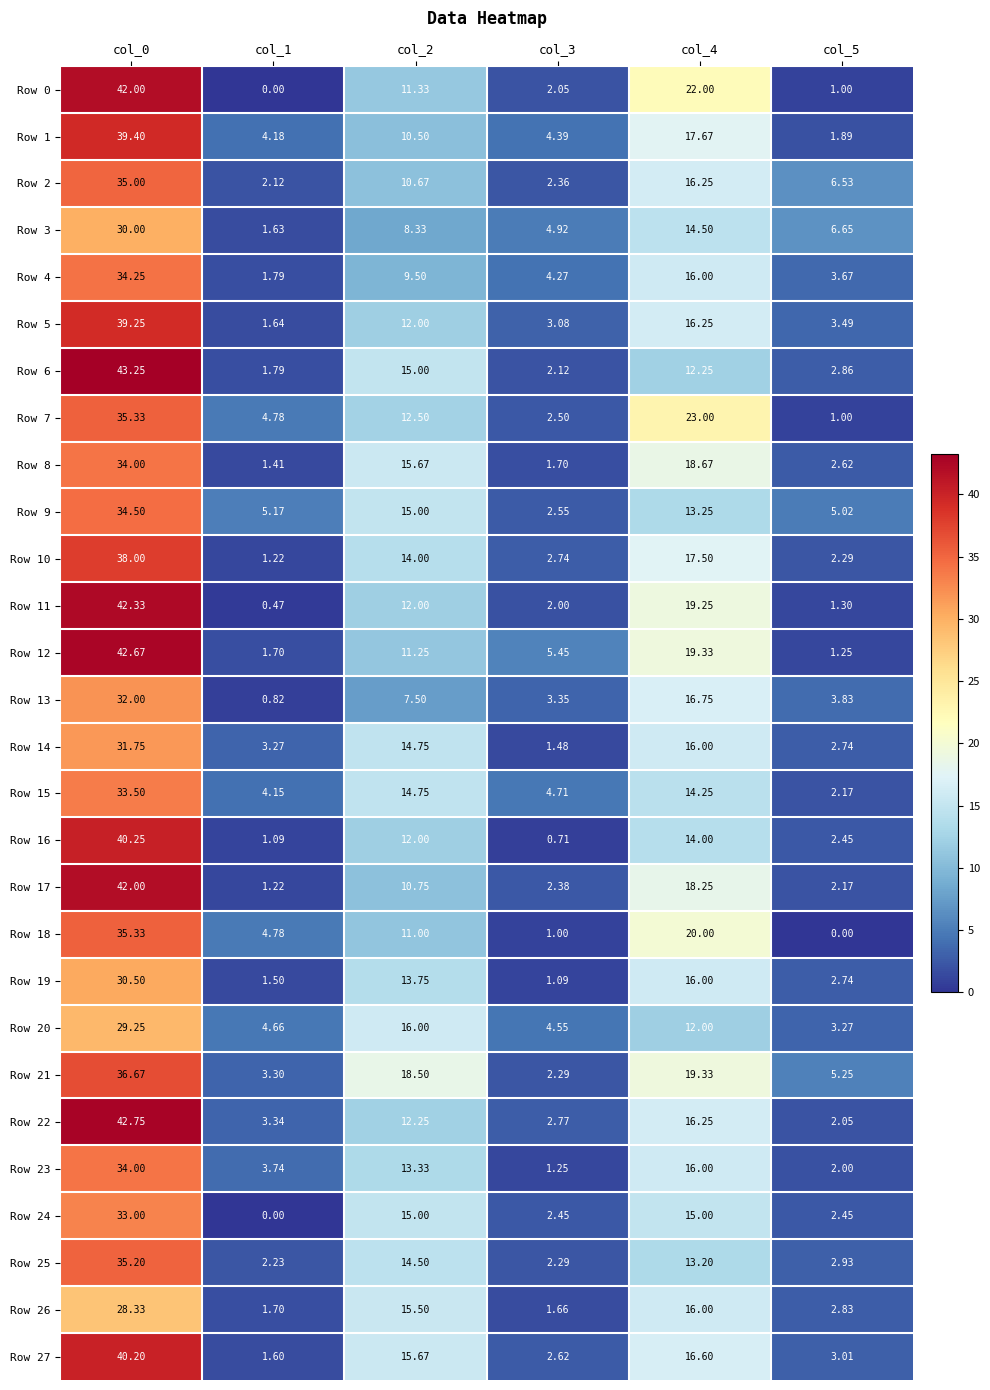

Reading left to right, transcribe all the data shown in this chart.

Row 0: col_0=42.0	col_1=0.0	col_2=11.3	col_3=2.0	col_4=22.0	col_5=1.0
Row 1: col_0=39.4	col_1=4.2	col_2=10.5	col_3=4.4	col_4=17.7	col_5=1.9
Row 2: col_0=35.0	col_1=2.1	col_2=10.7	col_3=2.4	col_4=16.2	col_5=6.5
Row 3: col_0=30.0	col_1=1.6	col_2=8.3	col_3=4.9	col_4=14.5	col_5=6.7
Row 4: col_0=34.2	col_1=1.8	col_2=9.5	col_3=4.3	col_4=16.0	col_5=3.7
Row 5: col_0=39.2	col_1=1.6	col_2=12.0	col_3=3.1	col_4=16.2	col_5=3.5
Row 6: col_0=43.2	col_1=1.8	col_2=15.0	col_3=2.1	col_4=12.2	col_5=2.9
Row 7: col_0=35.3	col_1=4.8	col_2=12.5	col_3=2.5	col_4=23.0	col_5=1.0
Row 8: col_0=34.0	col_1=1.4	col_2=15.7	col_3=1.7	col_4=18.7	col_5=2.6
Row 9: col_0=34.5	col_1=5.2	col_2=15.0	col_3=2.5	col_4=13.2	col_5=5.0
Row 10: col_0=38.0	col_1=1.2	col_2=14.0	col_3=2.7	col_4=17.5	col_5=2.3
Row 11: col_0=42.3	col_1=0.5	col_2=12.0	col_3=2.0	col_4=19.2	col_5=1.3
Row 12: col_0=42.7	col_1=1.7	col_2=11.2	col_3=5.5	col_4=19.3	col_5=1.2
Row 13: col_0=32.0	col_1=0.8	col_2=7.5	col_3=3.4	col_4=16.8	col_5=3.8
Row 14: col_0=31.8	col_1=3.3	col_2=14.8	col_3=1.5	col_4=16.0	col_5=2.7
Row 15: col_0=33.5	col_1=4.2	col_2=14.8	col_3=4.7	col_4=14.2	col_5=2.2
Row 16: col_0=40.2	col_1=1.1	col_2=12.0	col_3=0.7	col_4=14.0	col_5=2.5
Row 17: col_0=42.0	col_1=1.2	col_2=10.8	col_3=2.4	col_4=18.2	col_5=2.2
Row 18: col_0=35.3	col_1=4.8	col_2=11.0	col_3=1.0	col_4=20.0	col_5=0.0
Row 19: col_0=30.5	col_1=1.5	col_2=13.8	col_3=1.1	col_4=16.0	col_5=2.7
Row 20: col_0=29.2	col_1=4.7	col_2=16.0	col_3=4.5	col_4=12.0	col_5=3.3
Row 21: col_0=36.7	col_1=3.3	col_2=18.5	col_3=2.3	col_4=19.3	col_5=5.2
Row 22: col_0=42.8	col_1=3.3	col_2=12.2	col_3=2.8	col_4=16.2	col_5=2.0
Row 23: col_0=34.0	col_1=3.7	col_2=13.3	col_3=1.2	col_4=16.0	col_5=2.0
Row 24: col_0=33.0	col_1=0.0	col_2=15.0	col_3=2.5	col_4=15.0	col_5=2.5
Row 25: col_0=35.2	col_1=2.2	col_2=14.5	col_3=2.3	col_4=13.2	col_5=2.9
Row 26: col_0=28.3	col_1=1.7	col_2=15.5	col_3=1.7	col_4=16.0	col_5=2.8
Row 27: col_0=40.2	col_1=1.6	col_2=15.7	col_3=2.6	col_4=16.6	col_5=3.0